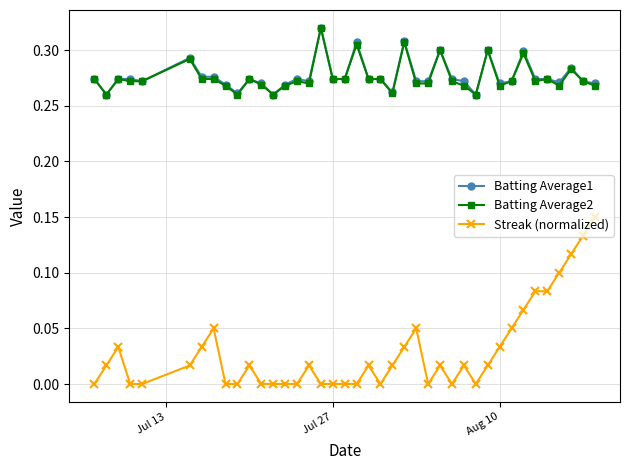

True or false: Streak (normalized) has more than 2 points higher than both neighbors.

True